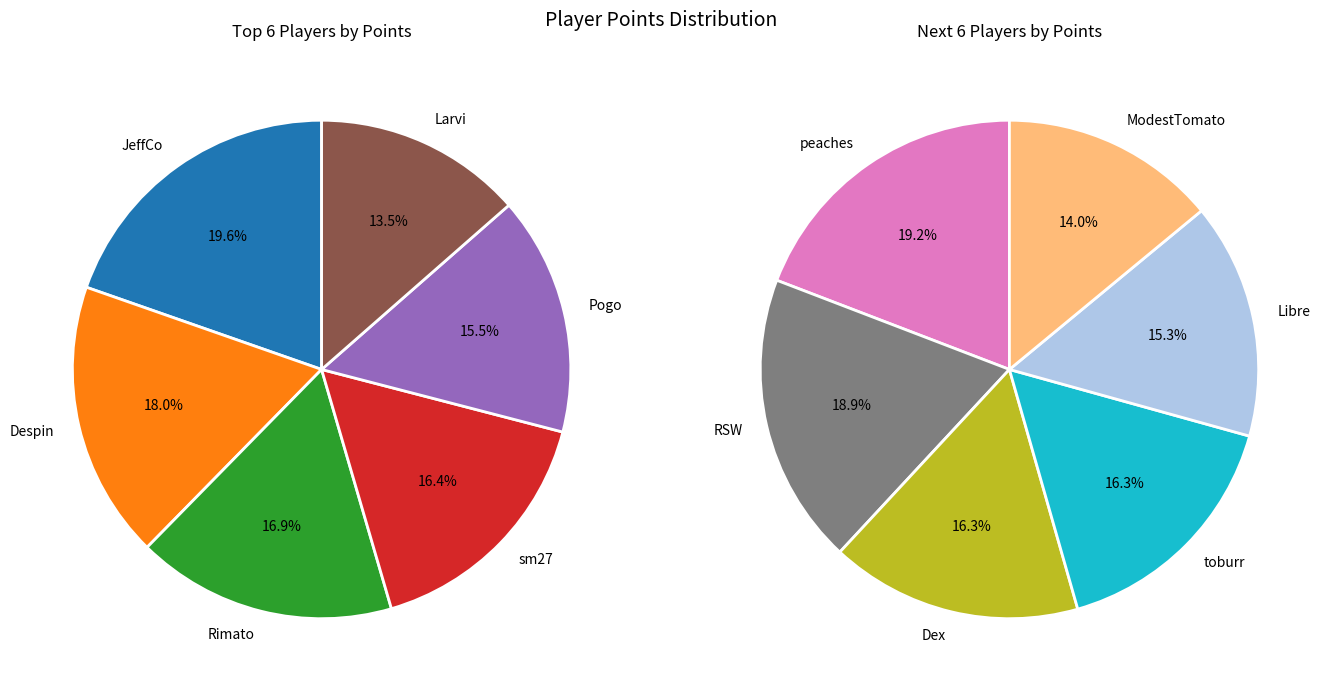

Does JeffCo account for over 50% of the chart?

No